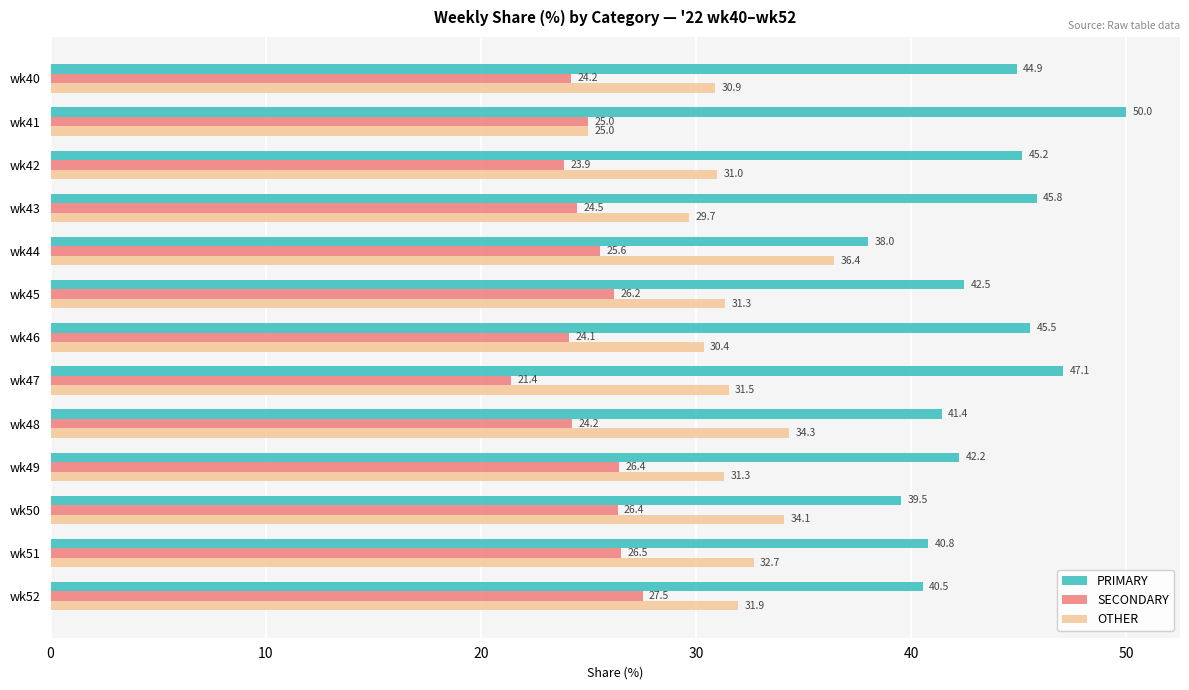

What is the approximate value of PRIMARY at wk42?

45.2